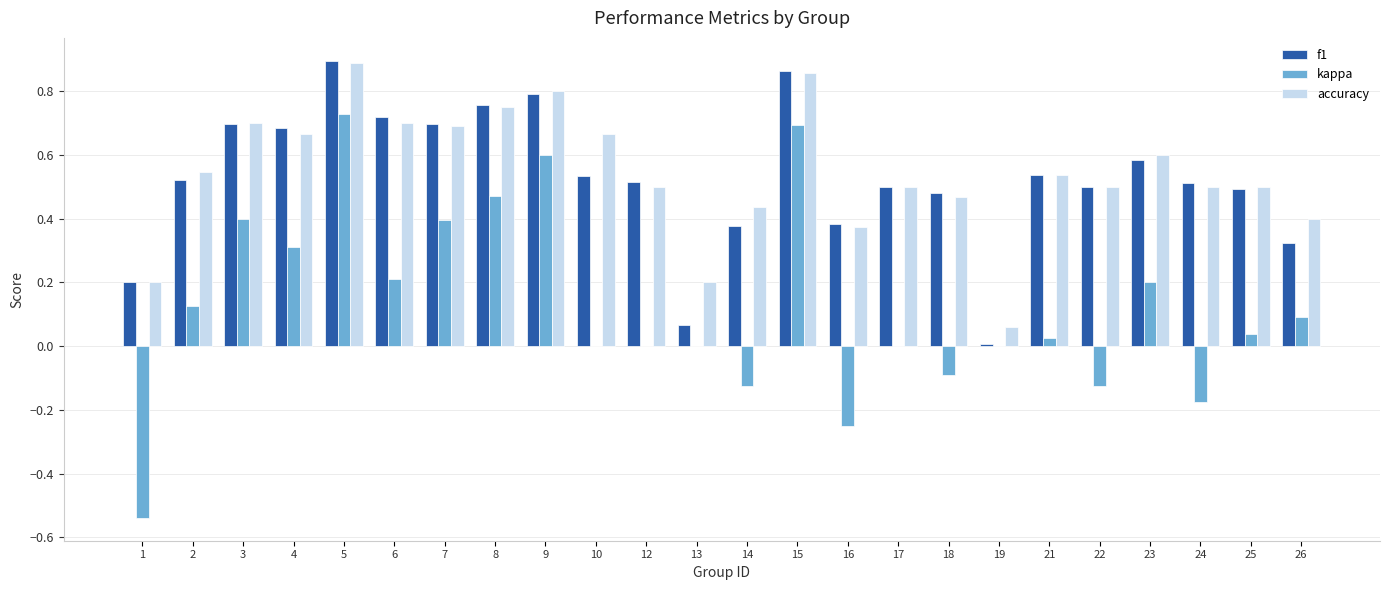

At which category does the chart reach its peak across all series?

5